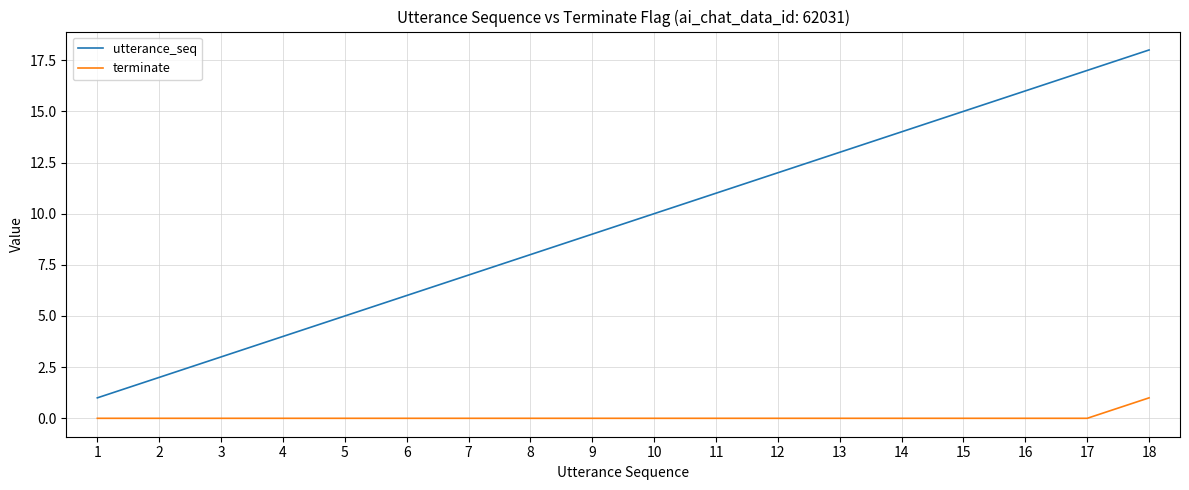

At 12, list the series in order from smallest to largest.

terminate, utterance_seq